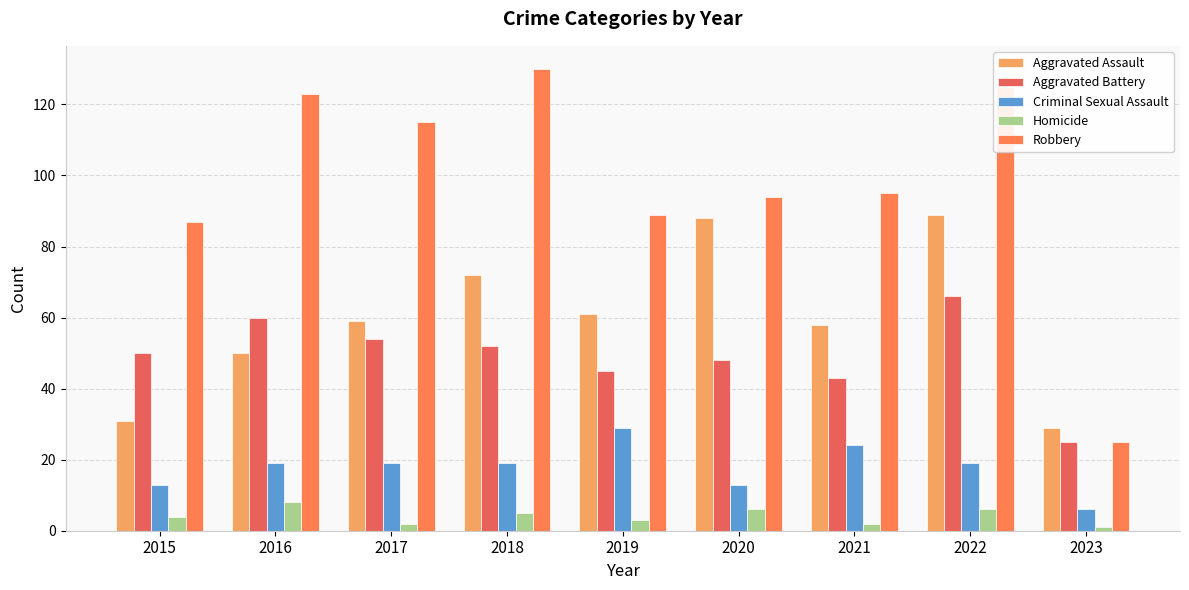

Read the Aggravated Assault value at 2020, to the nearest 10.

90